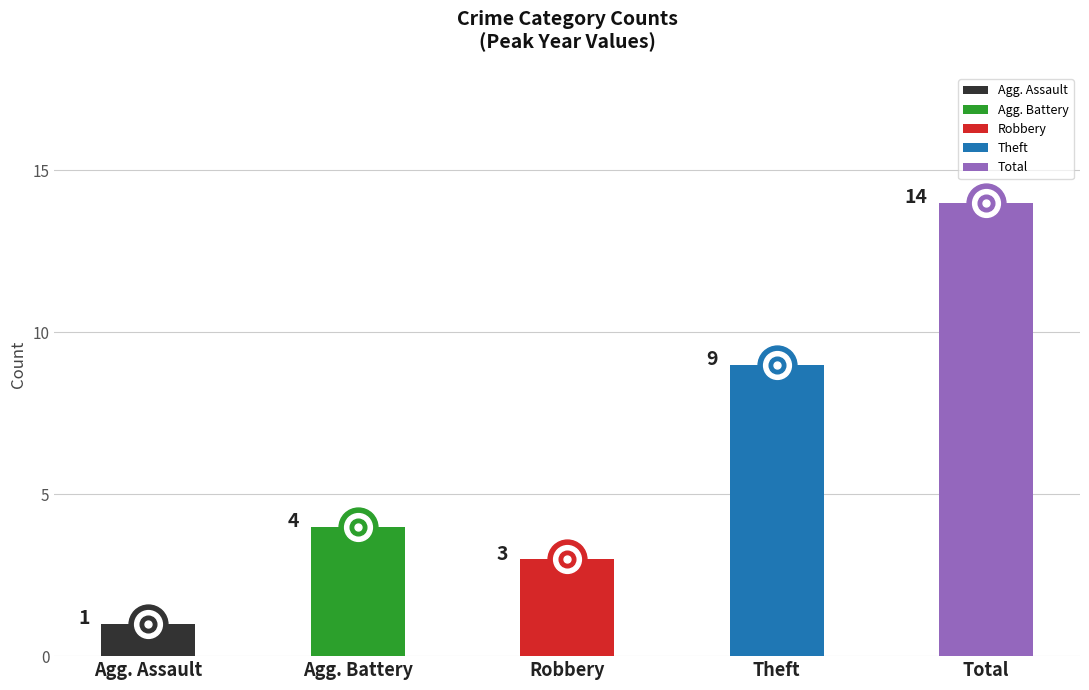

Are the bars horizontal?

No